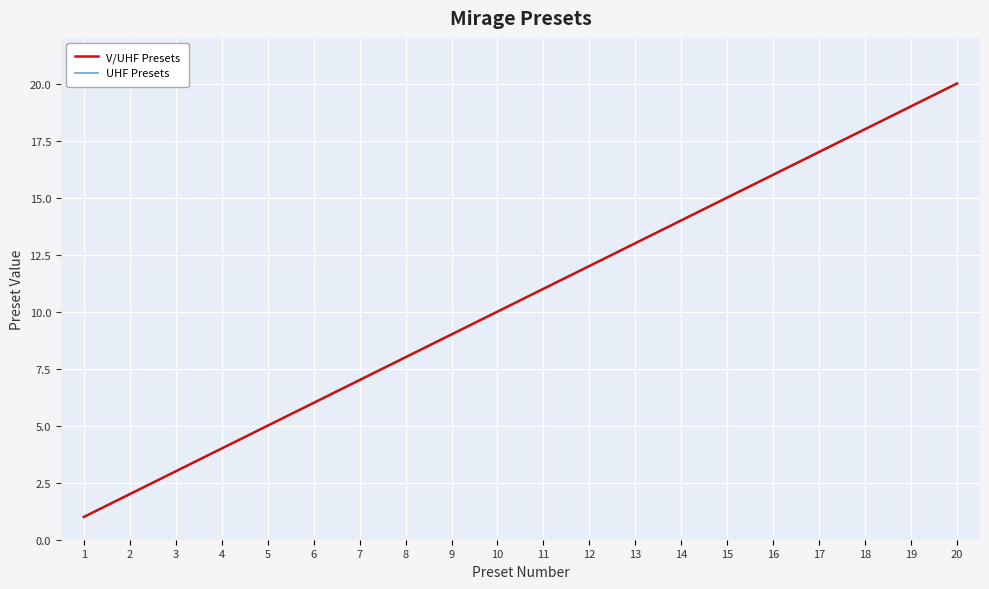

Does the chart have visible grid lines?

Yes